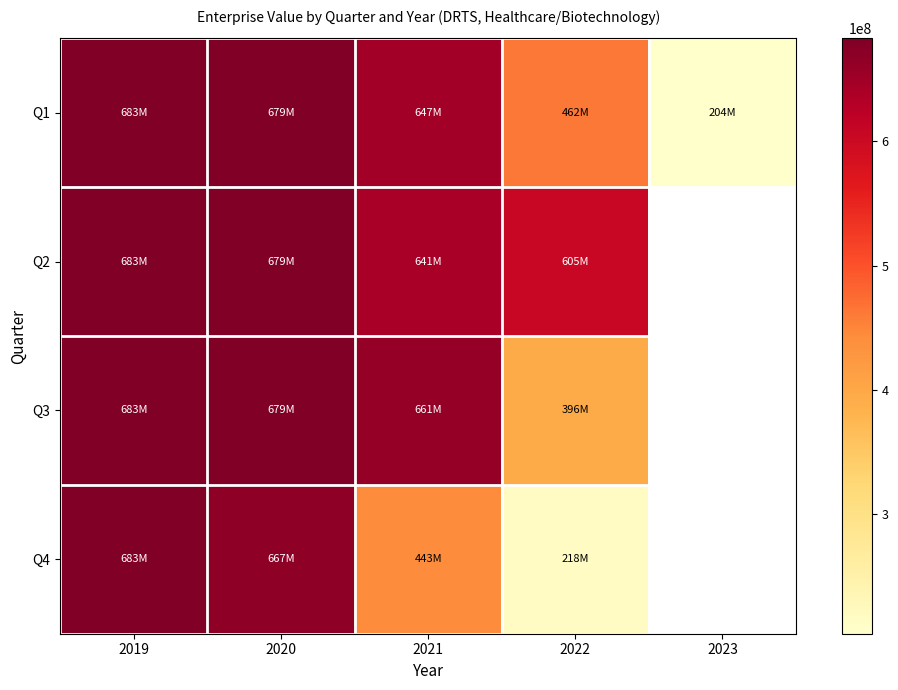

What is the spread (max minus min) of values at 2022?

386822453.6